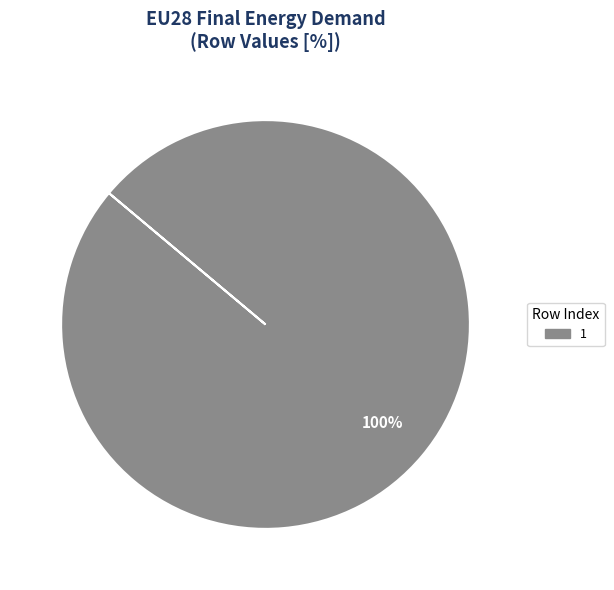

Is there any slice that represents more than half of the pie?

Yes